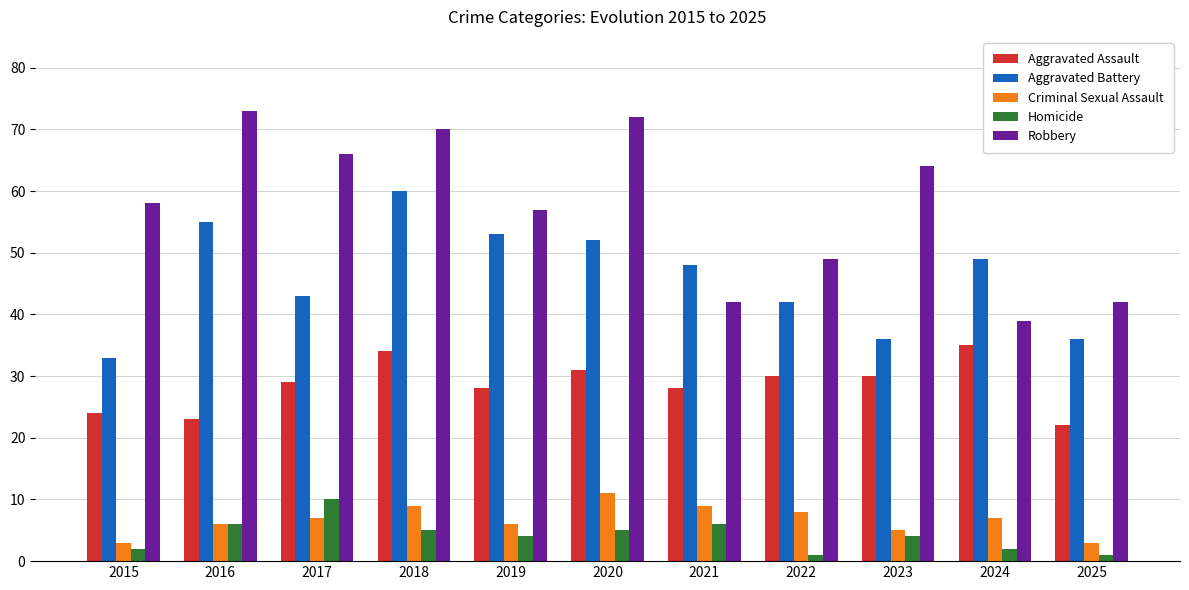

Which label corresponds to the largest value in the chart?

2016